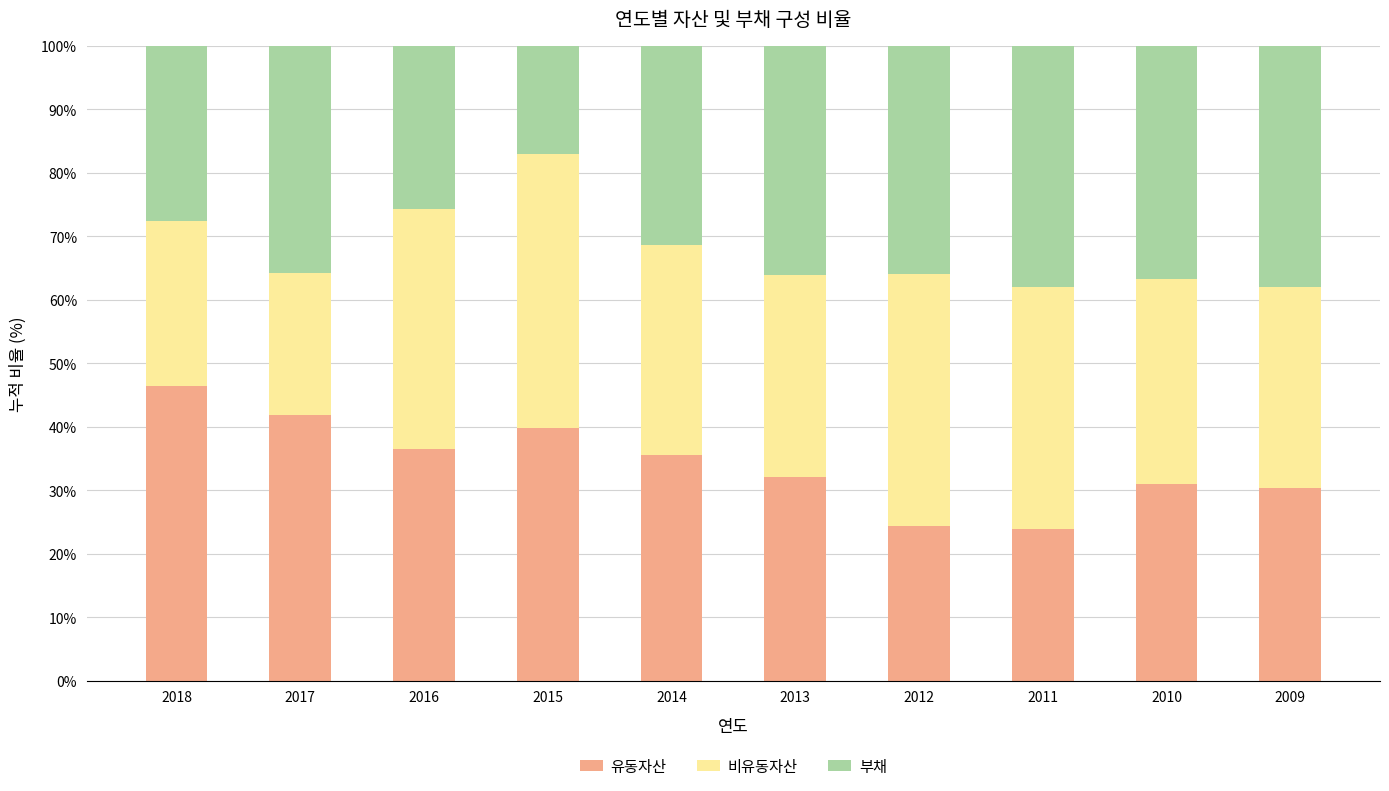

What is the total value across all series at 2017?

100.0